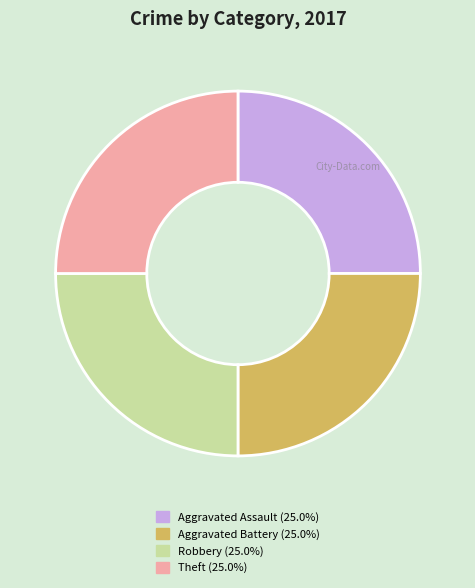

Is there a majority slice in this chart?

No